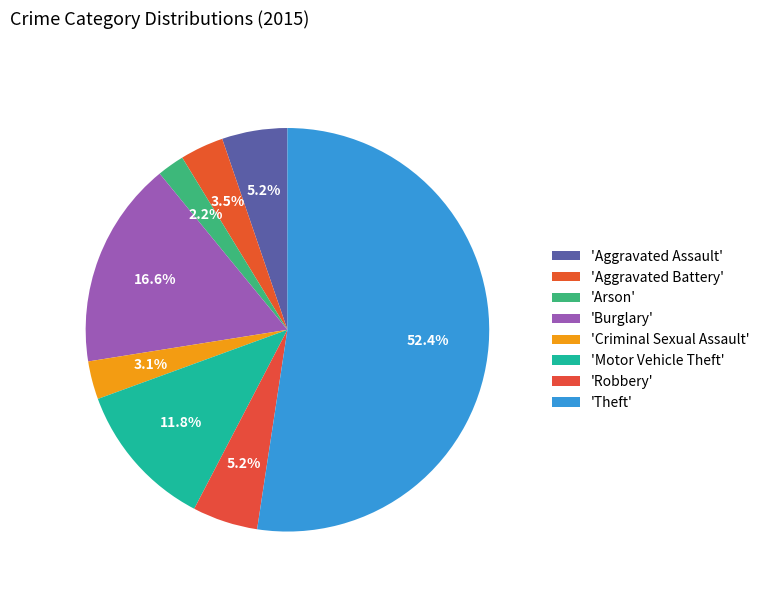

How many segments does this pie chart have?

8